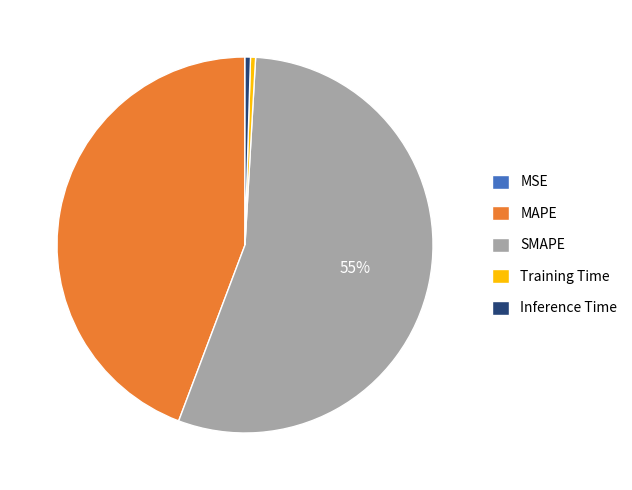

Is it true that SMAPE is 44% of the pie?

False